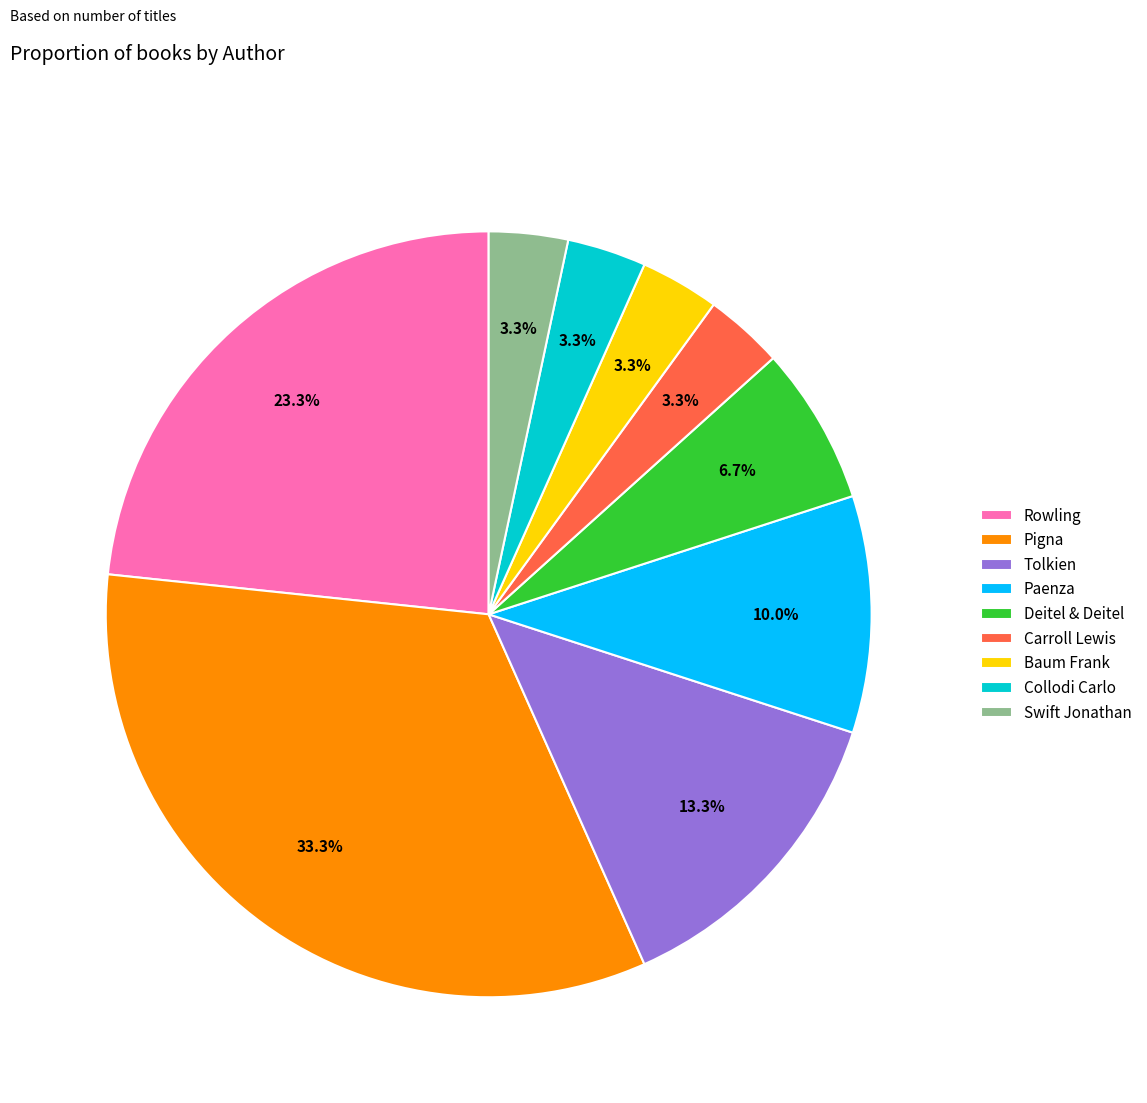

How many segments does this pie chart have?

9